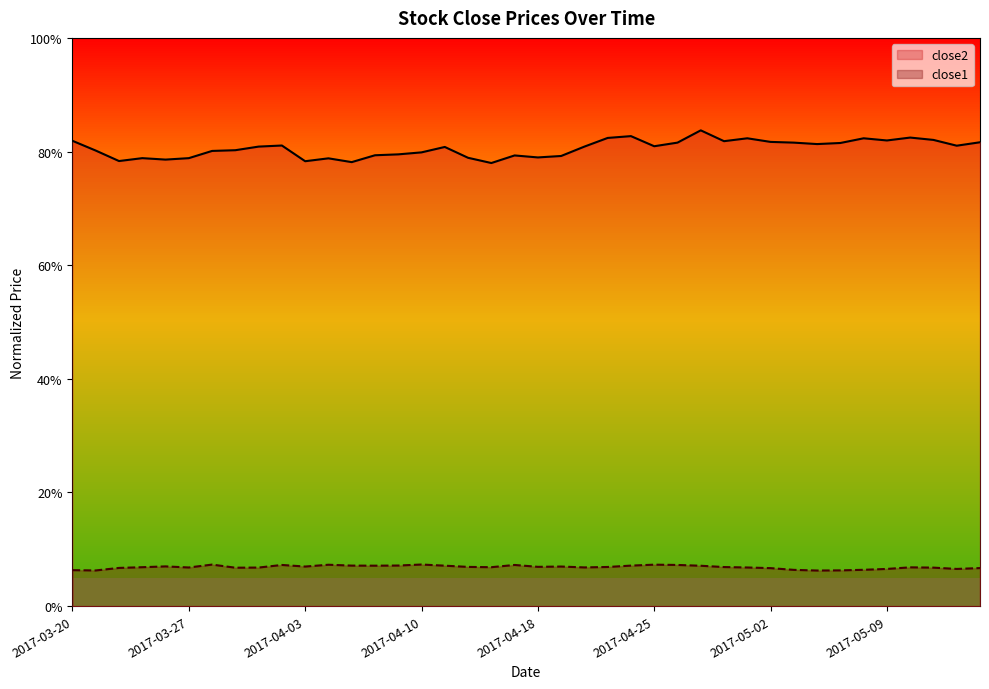

How many series are shown in this chart?

2